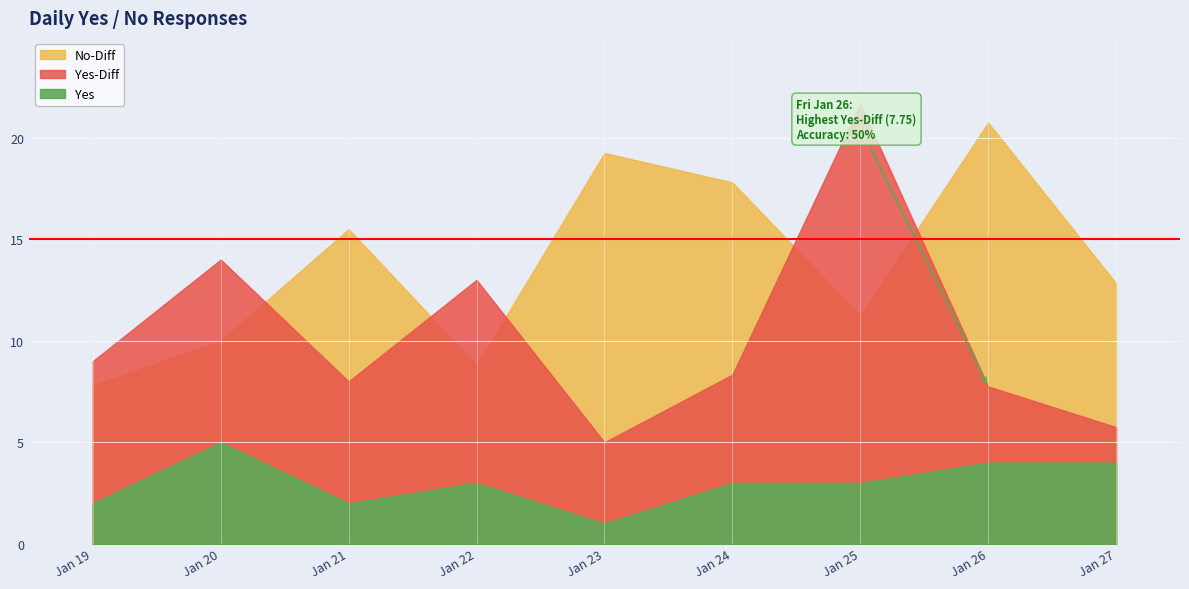

What is the difference between the No values at Jan 24 and Jan 21?

1.0